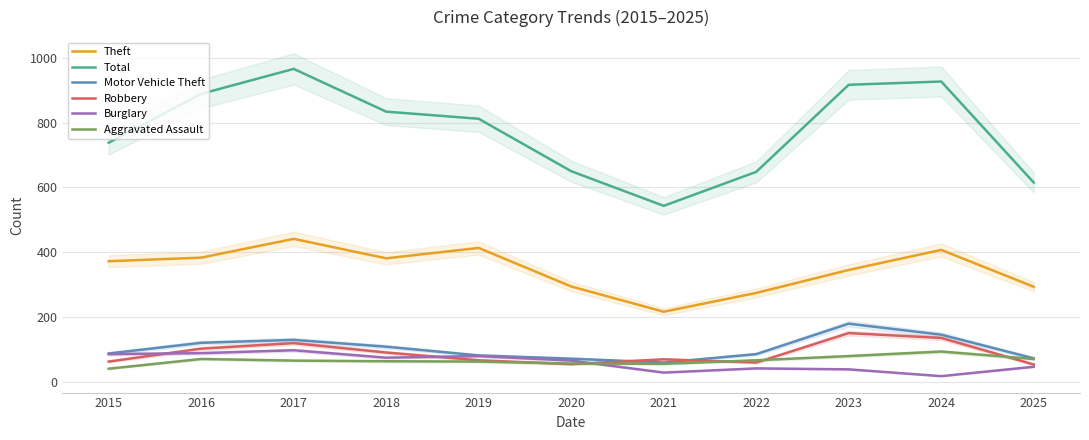

Rank the categories by Total value from highest to lowest.

2017, 2024, 2023, 2016, 2018, 2019, 2015, 2020, 2022, 2025, 2021